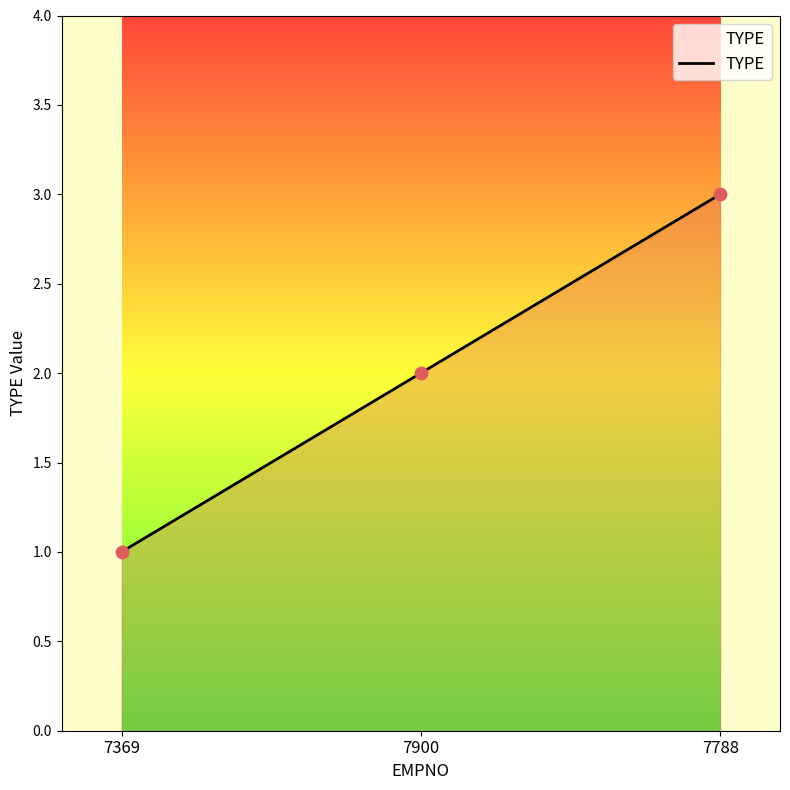

Approximately how many times larger is the value at 7788 compared to 7900?

1.5